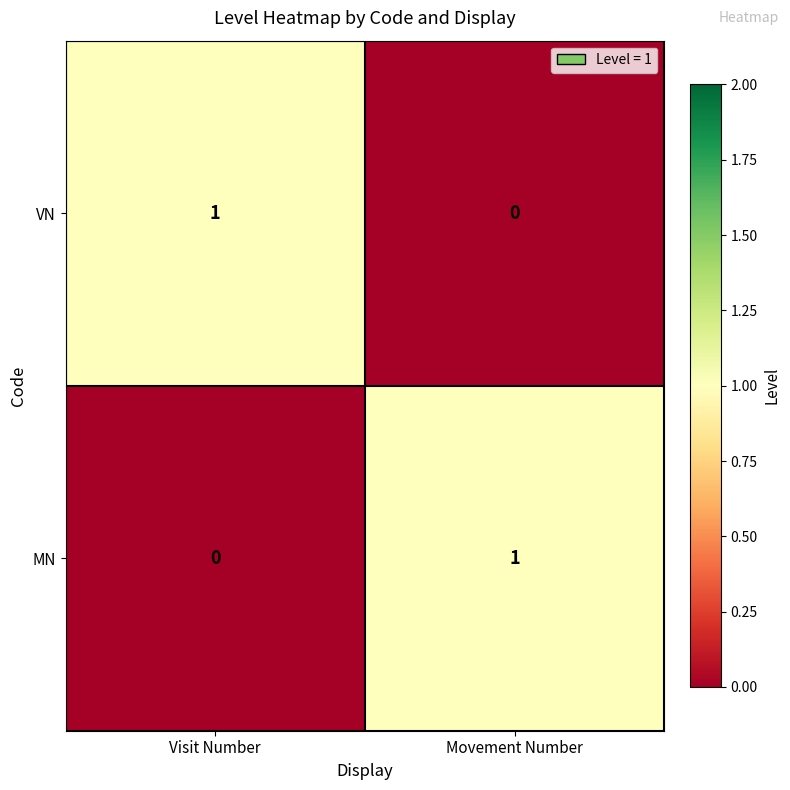

Which category has the lowest value in the MN series?

Visit Number